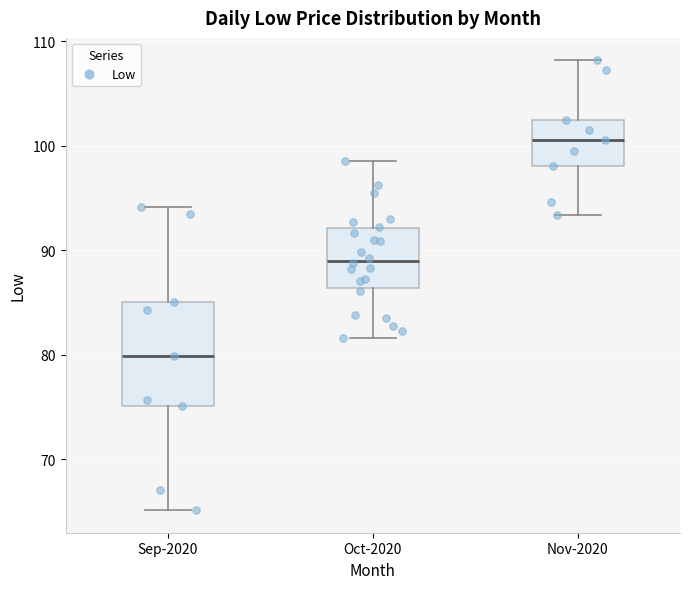

Which box is the tallest, from its lower edge to its upper edge?

Sep-2020